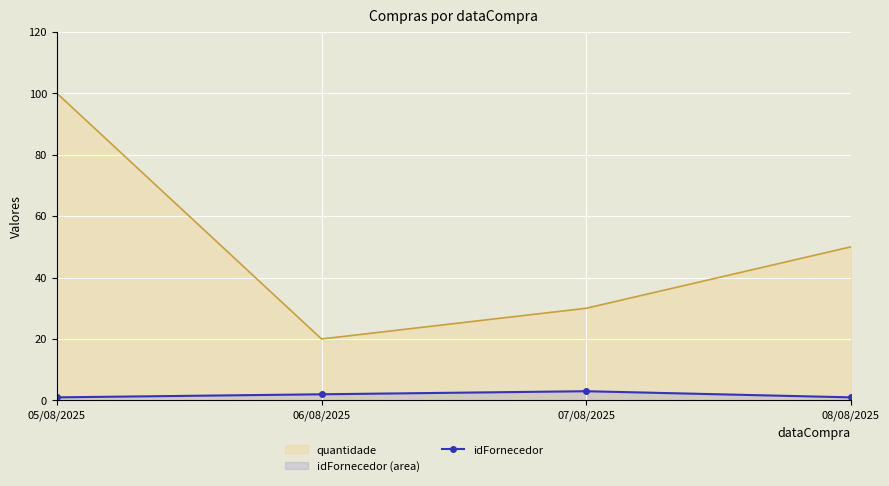

How many data points does each series have?

4